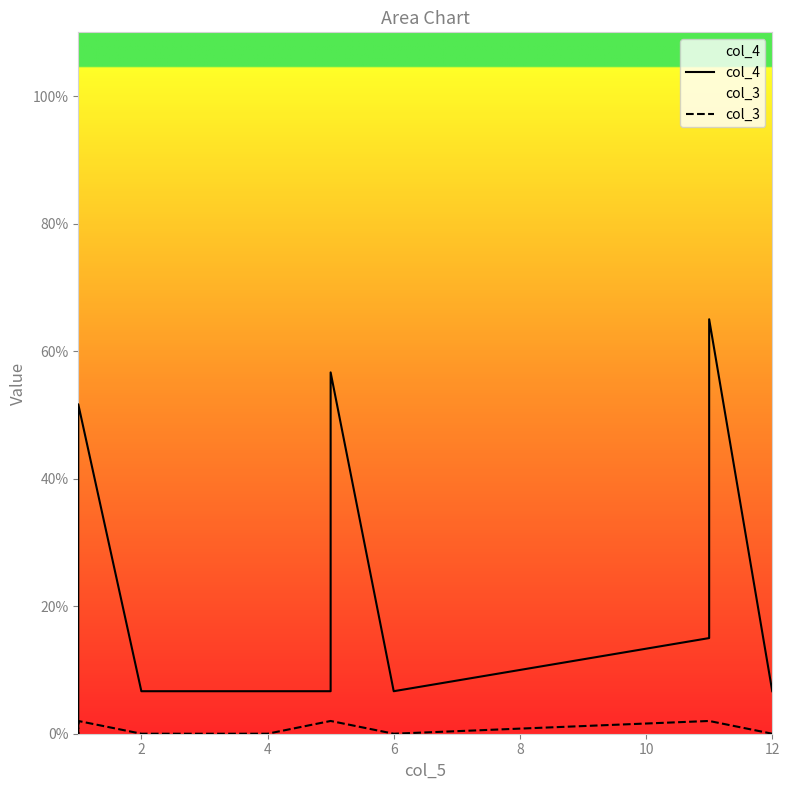

At which label does col_3 reach its minimum?

2